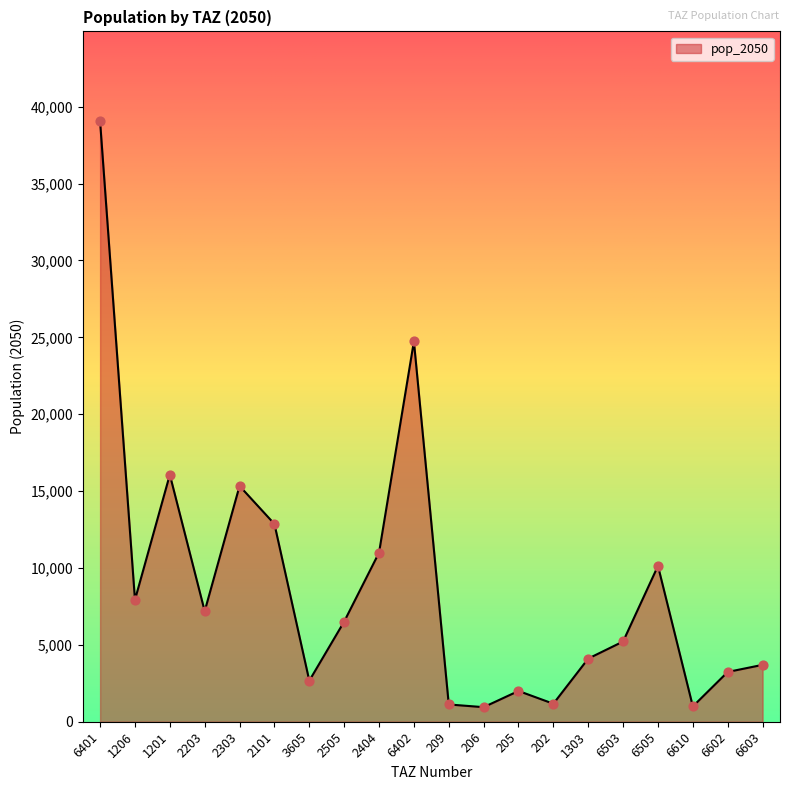

Approximately how many times larger is the value at 2203 compared to 3605?

2.7